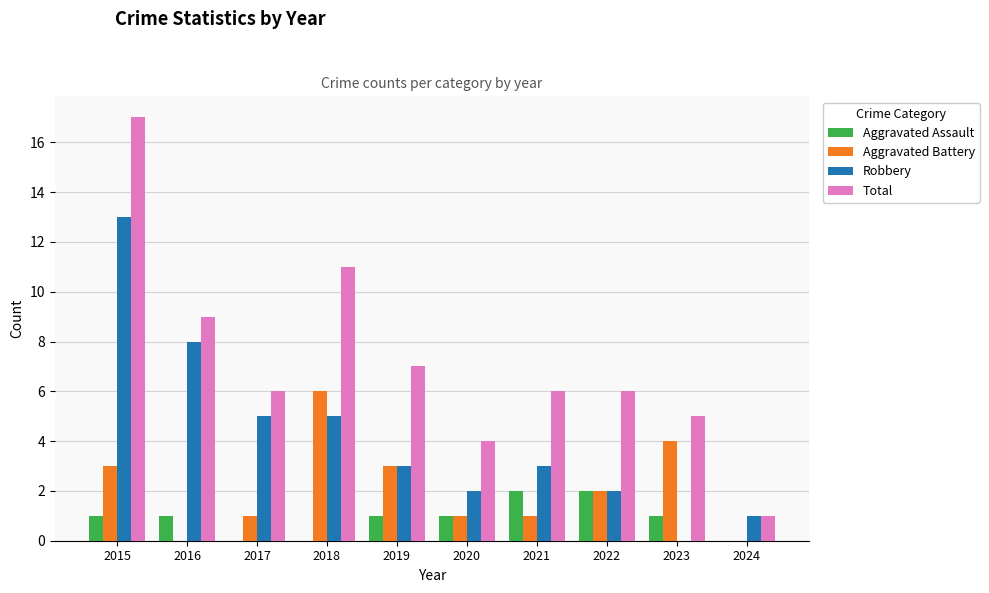

True or false: Aggravated Assault has a value of 0 at 2018.

True